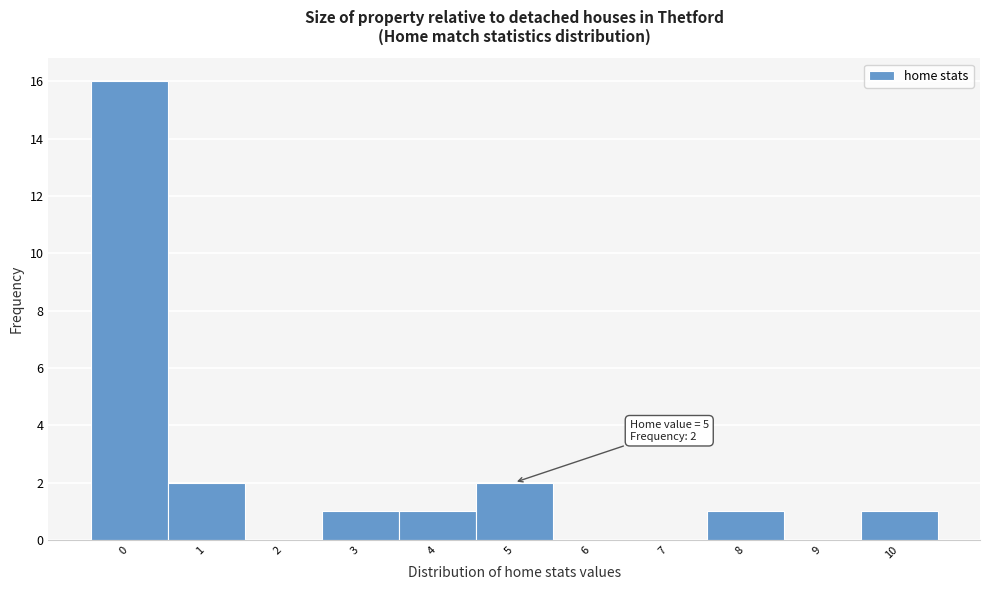

Reading left to right, transcribe all the data shown in this chart.

0=16	1=2	2=0	3=1	4=1	5=2	6=0	7=0	8=1	9=0	10=1